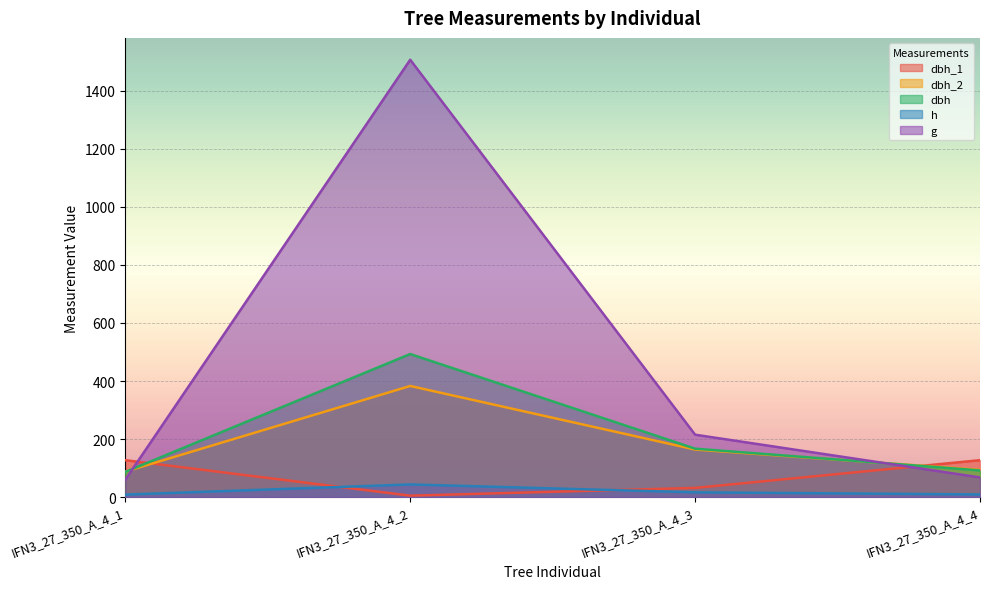

Between IFN3_27_350_A_4_1 and IFN3_27_350_A_4_3, which series saw the biggest shift?

g